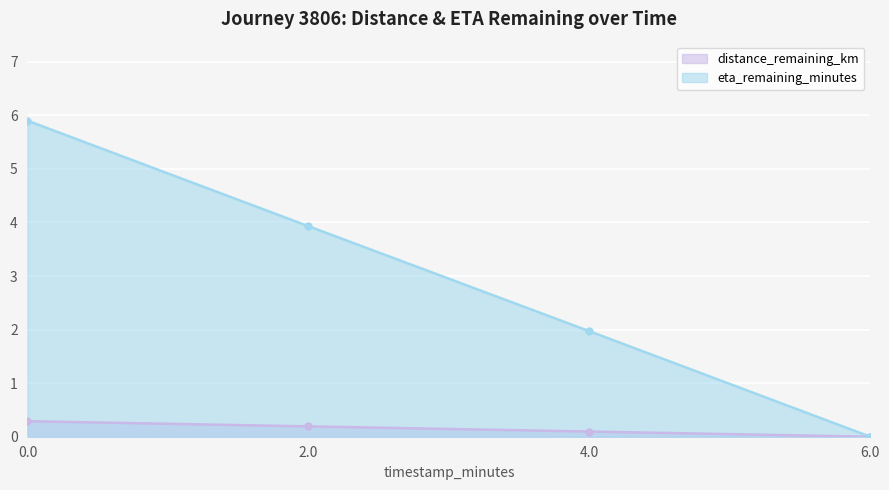

What position from the left is 4.0?

3